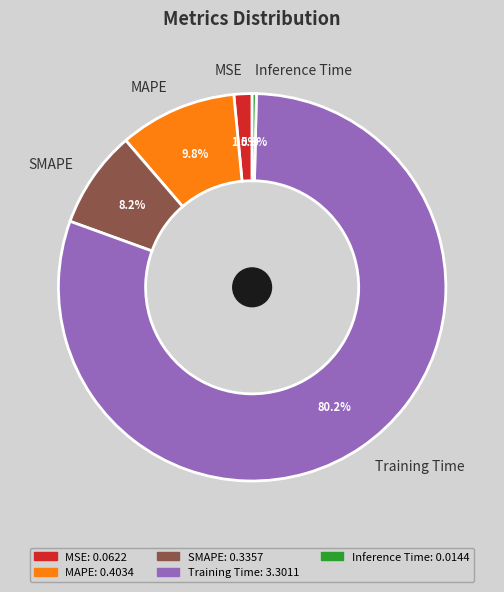

Which category has the smallest portion of the pie?

Inference Time